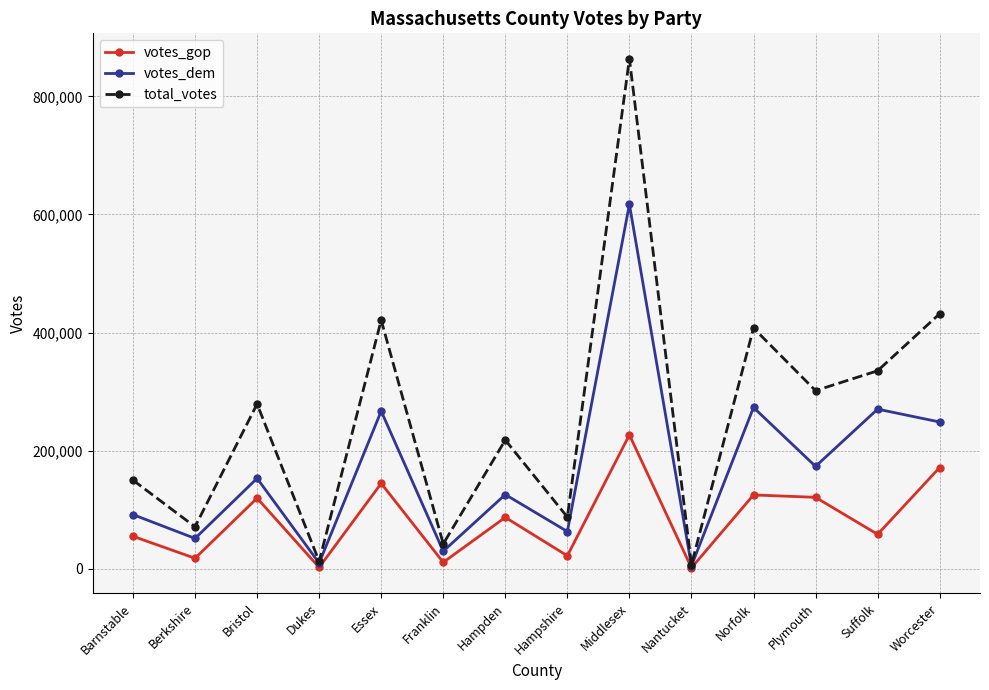

Where is votes_dem nearest to the value 311218?

Norfolk